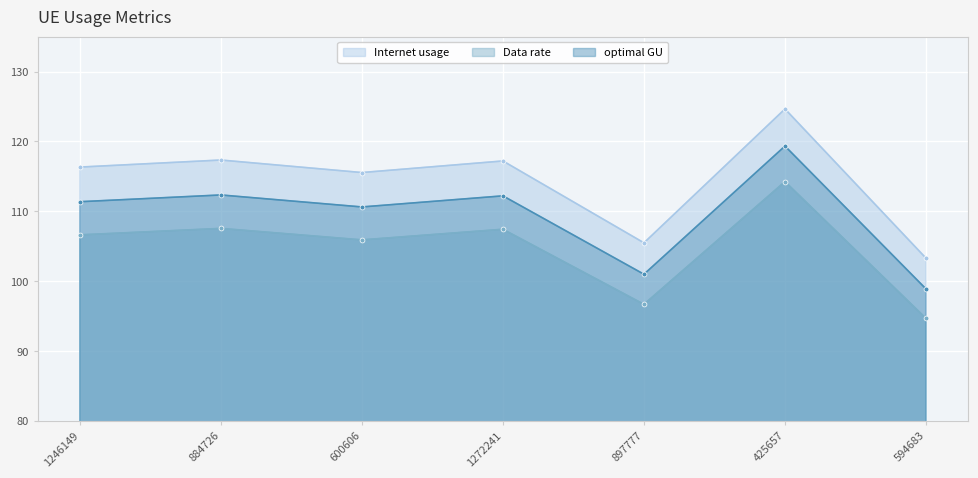

What is the sum of all optimal GU values?

765.8